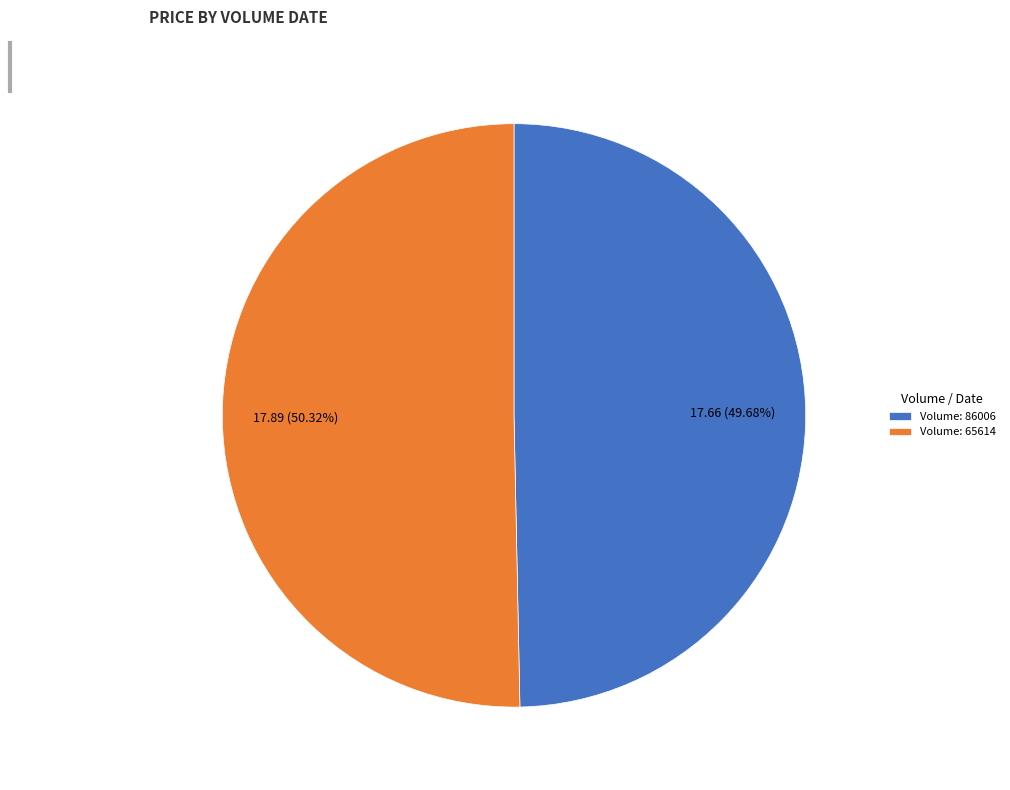

Combined, do Volume: 86006 and Volume: 65614 account for over 50%?

Yes